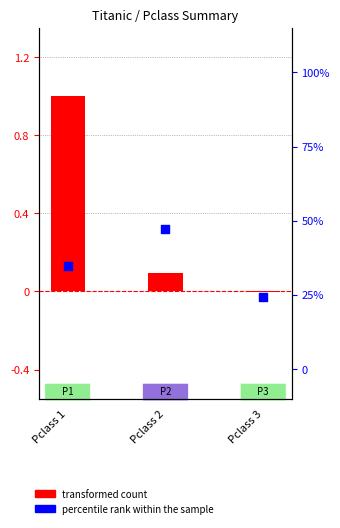

Is the value of percentile rank within the sample at Pclass 2 greater than the value of transformed count at Pclass 3?

Yes